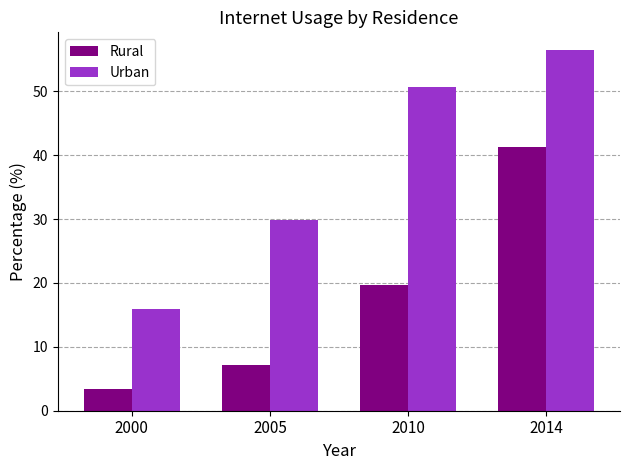

At which label does Rural reach its peak?

2014